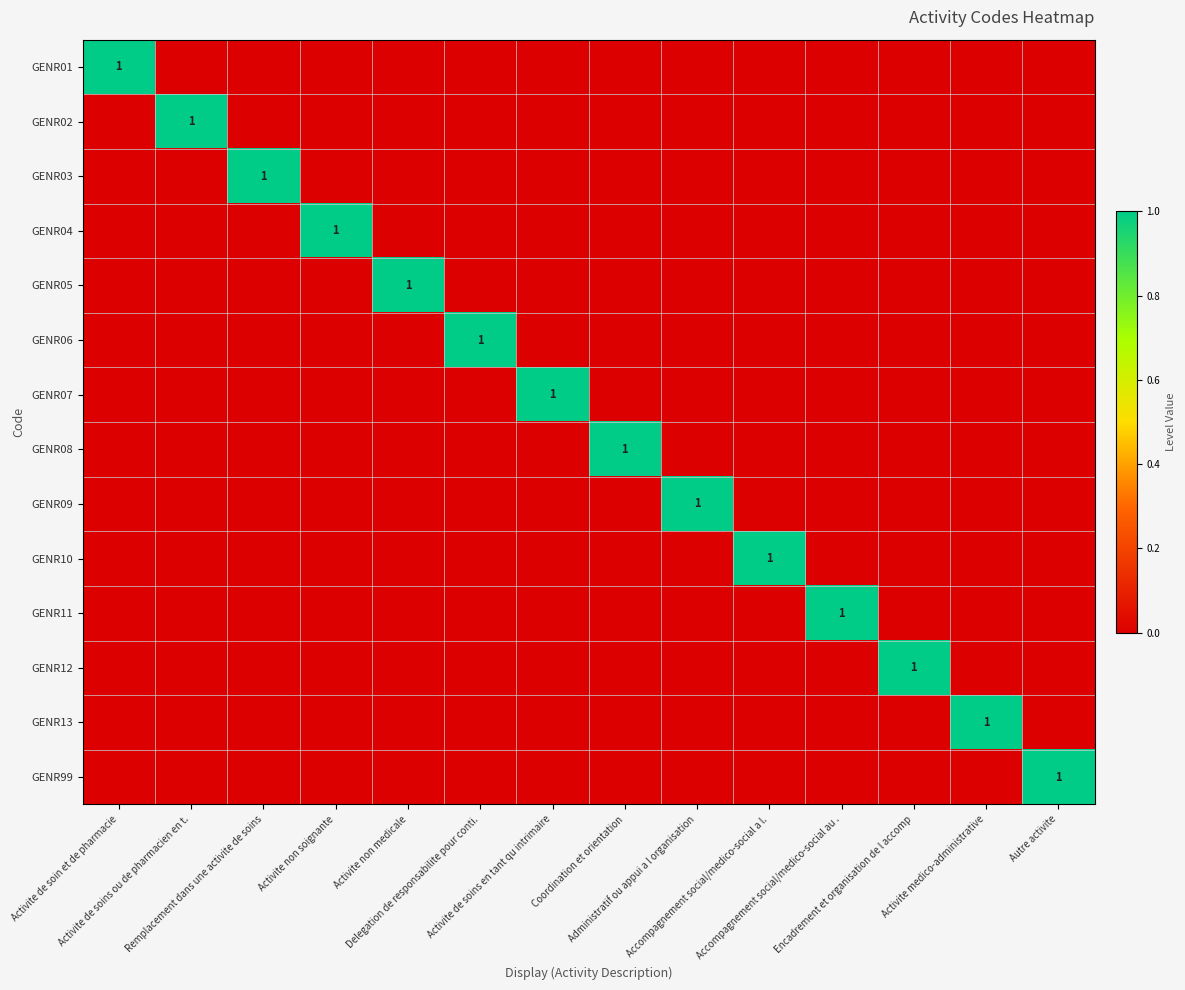

What is the sum of all GENR11 values?

1